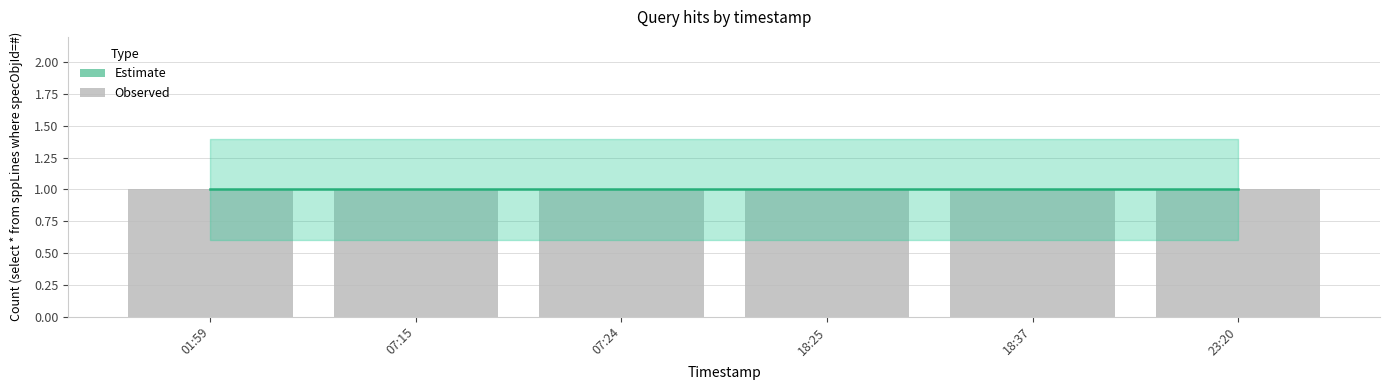

True or false: Observed has a value of 1.0 at 2019-10-14 18:37:00.

True